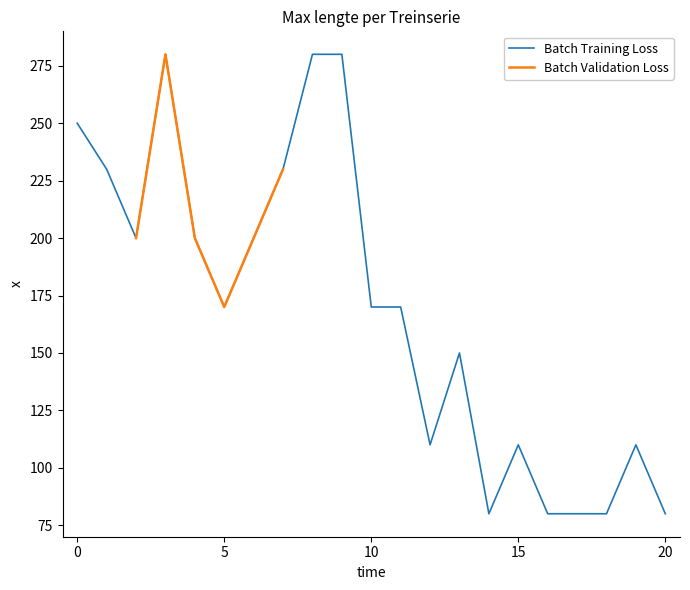

What is the smallest value displayed?

80